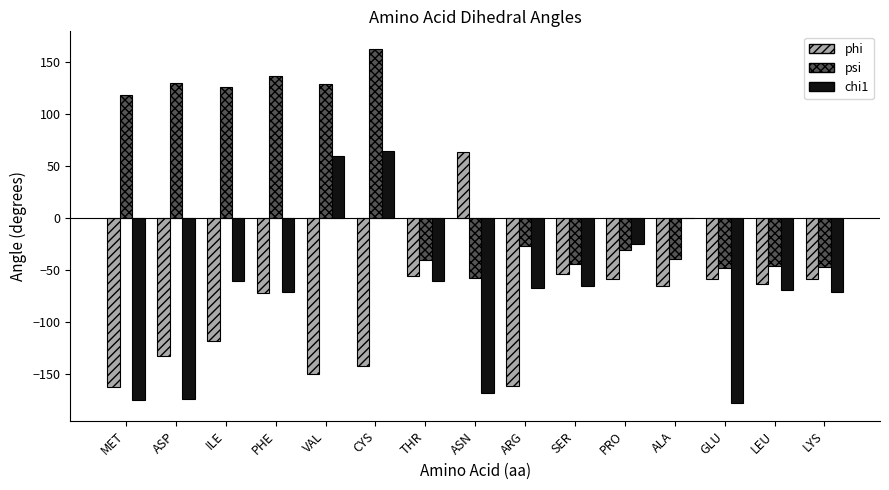

What is the sum of all psi values?

414.0